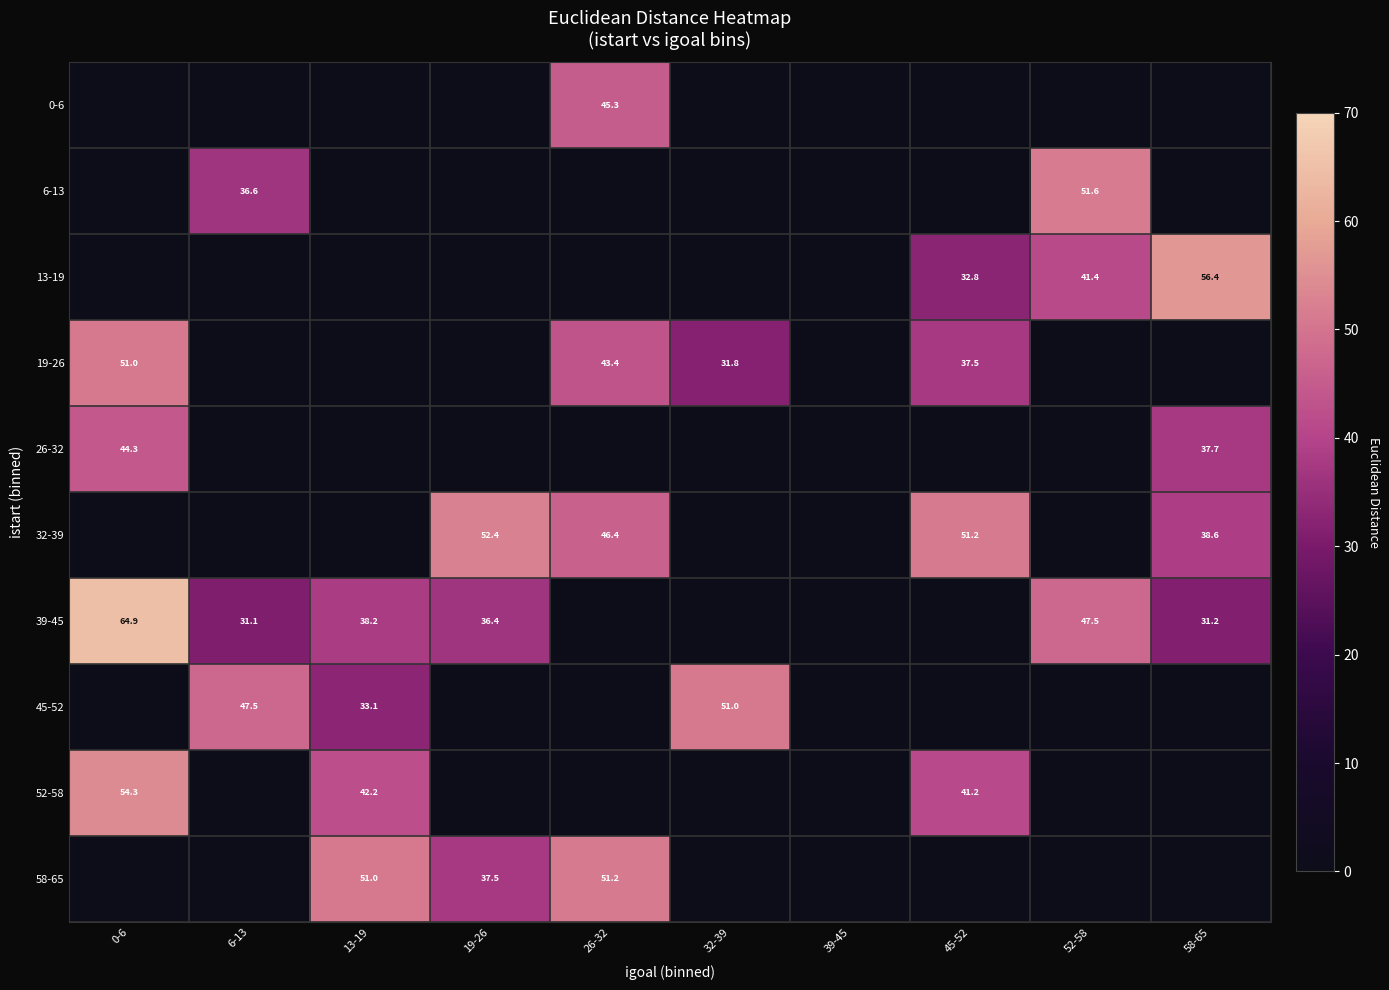

Between 6-13 and 26-32, which is larger?

26-32